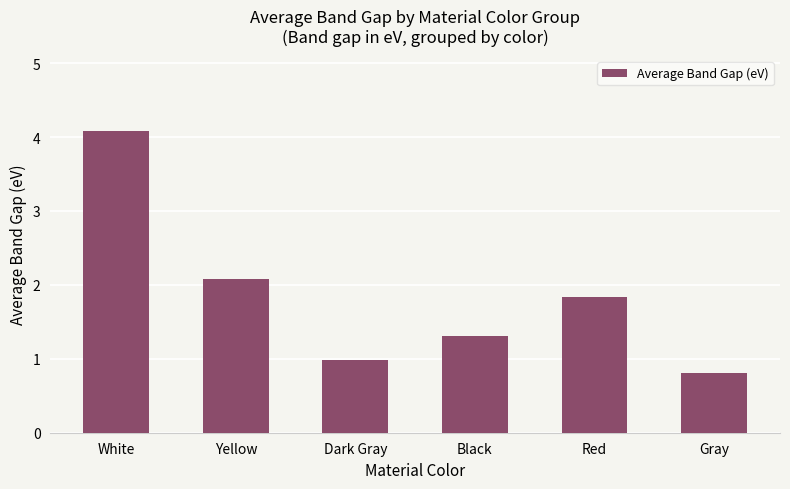

What is the maximum value shown in the chart?

4.1